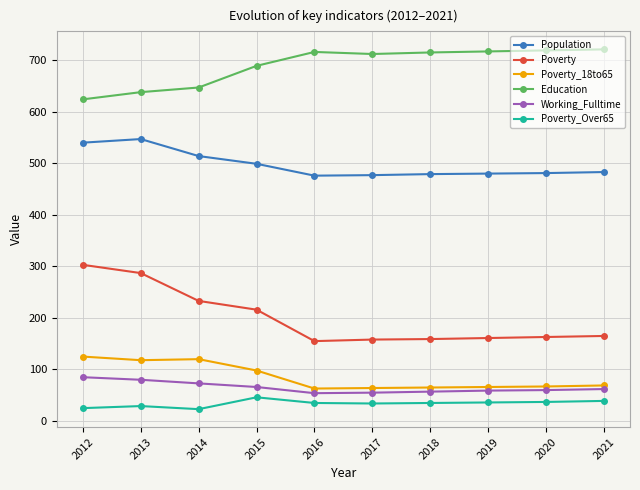

What are all the series names shown in the legend?

Population, Poverty, Poverty_18to65, Education, Working_Fulltime, Poverty_Over65